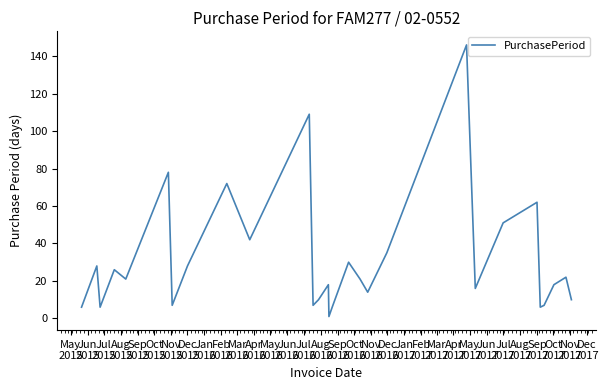

What is the greatest value displayed?

146